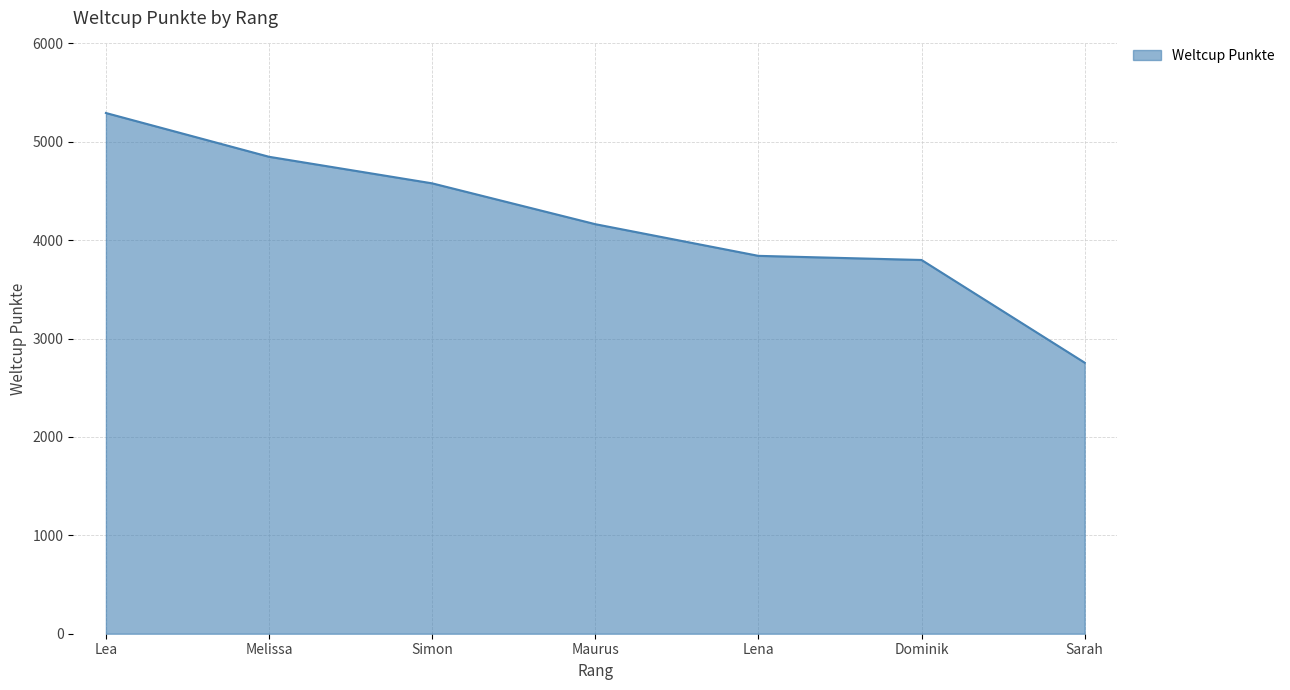

True or false: there are more than 2 points higher than both neighbors.

False